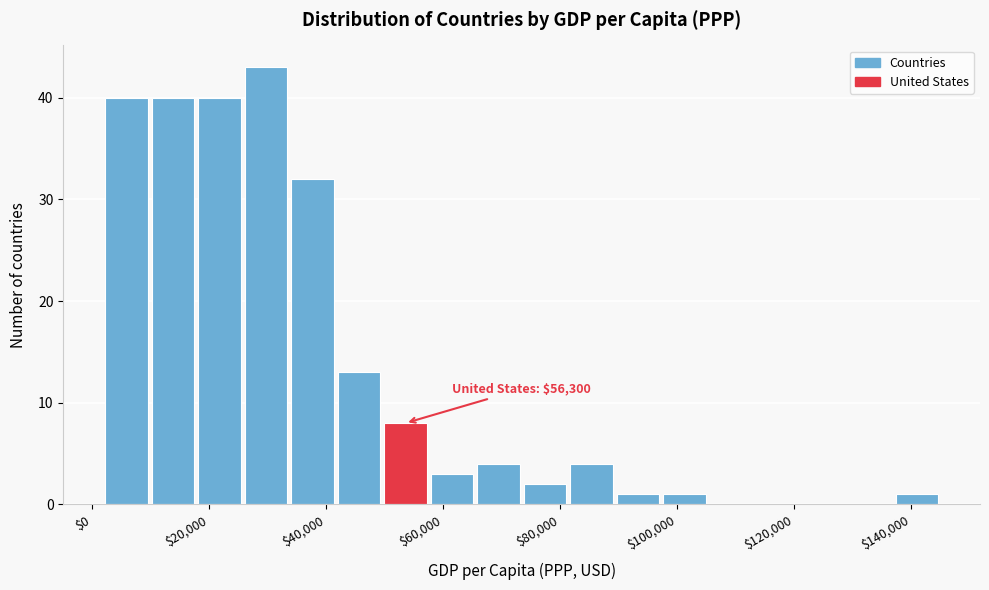

Read against the x-axis, roughly where is the centre of the tallest bar?

30000